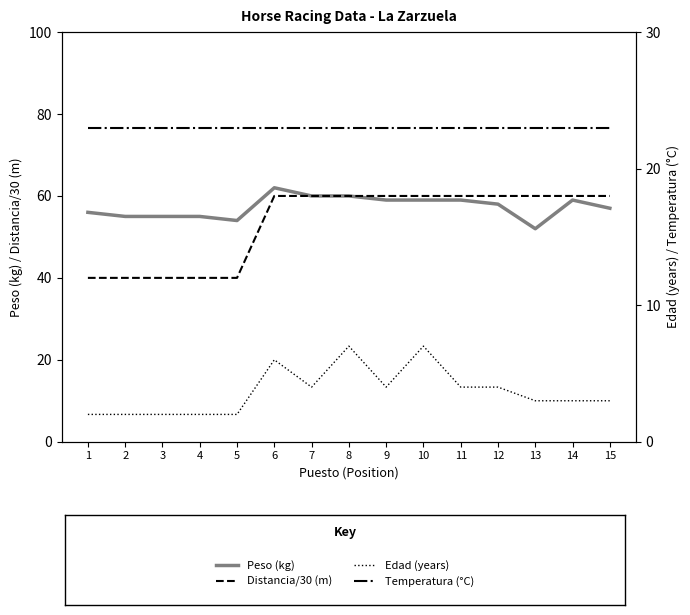

At which category is the sum across all series the highest?

6